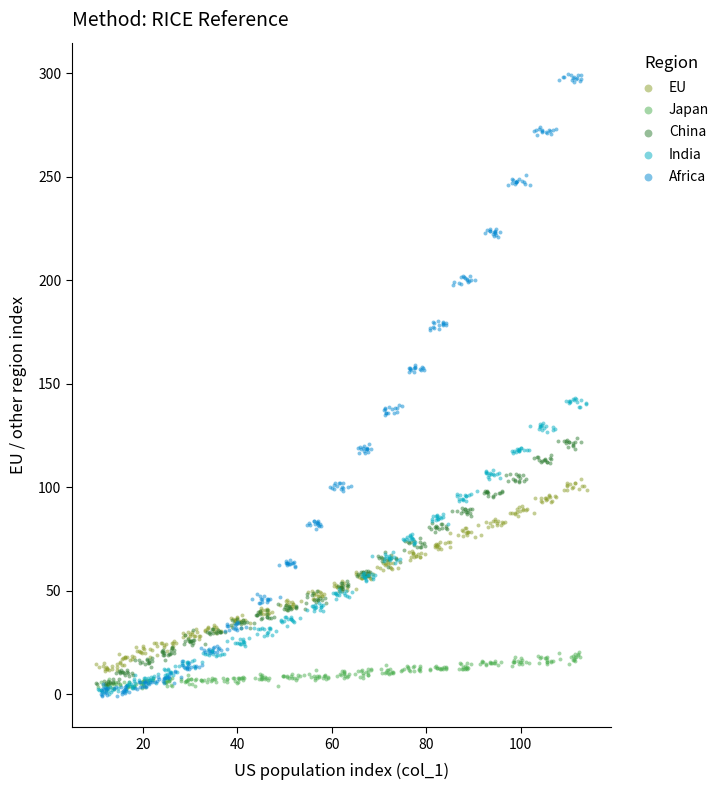

Which series has the widest spread of Y values?

Africa